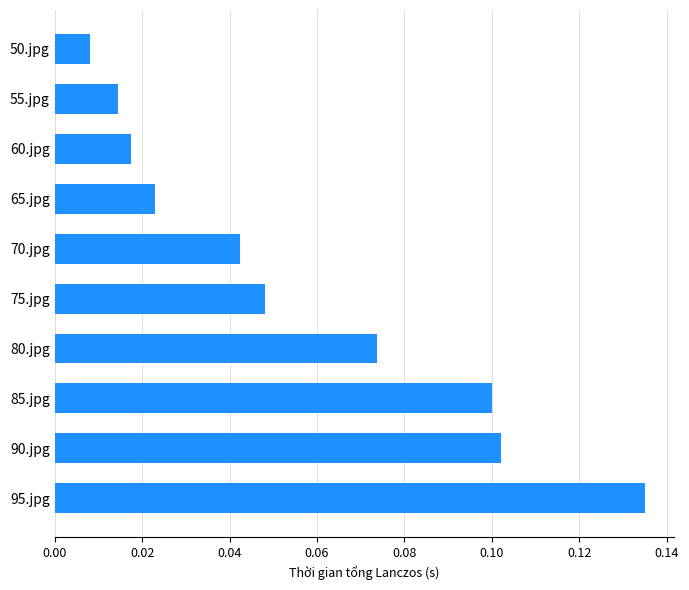

How many bars are there in total?

10